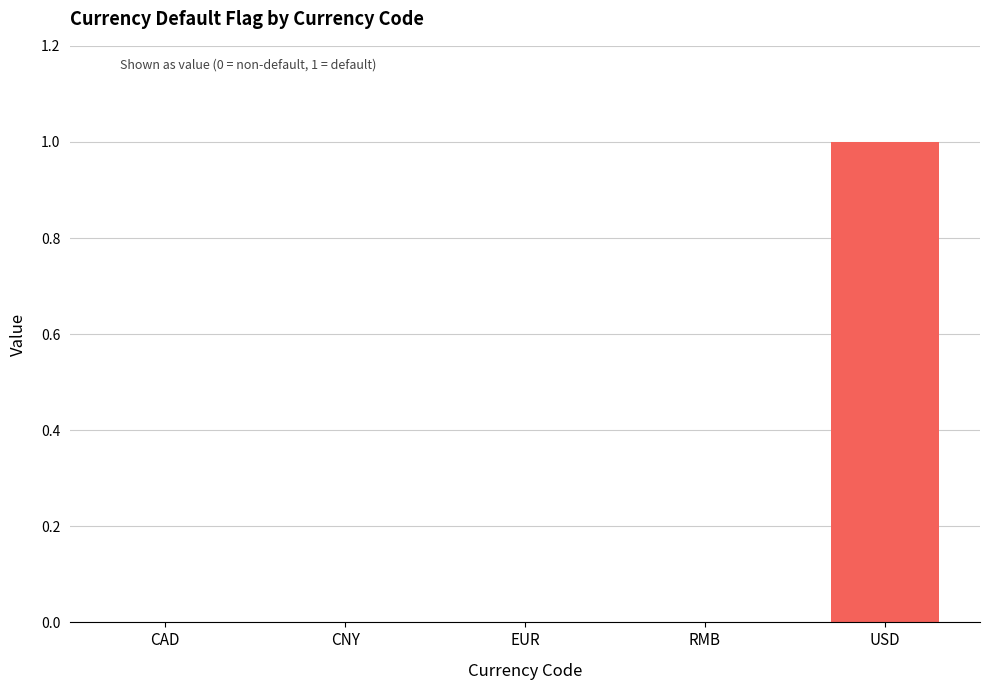

True or false: the data shows 1 at USD.

True